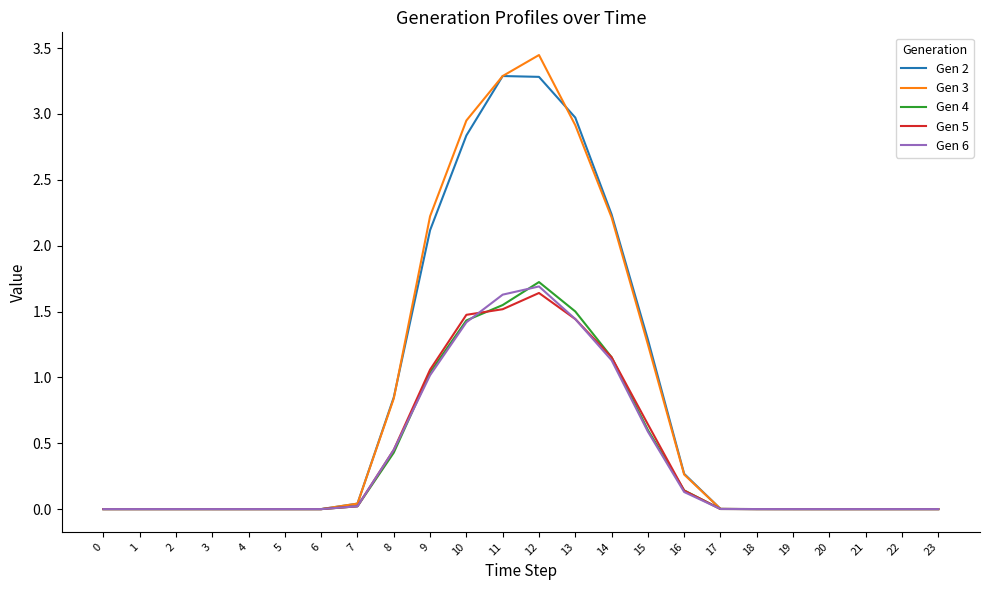

True or false: Gen 4 and Gen 6 cross at least once.

True